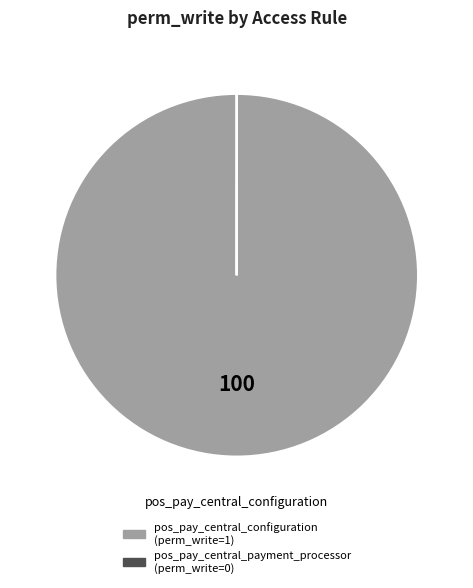

Which slice is the largest?

pos_pay_central_configuration